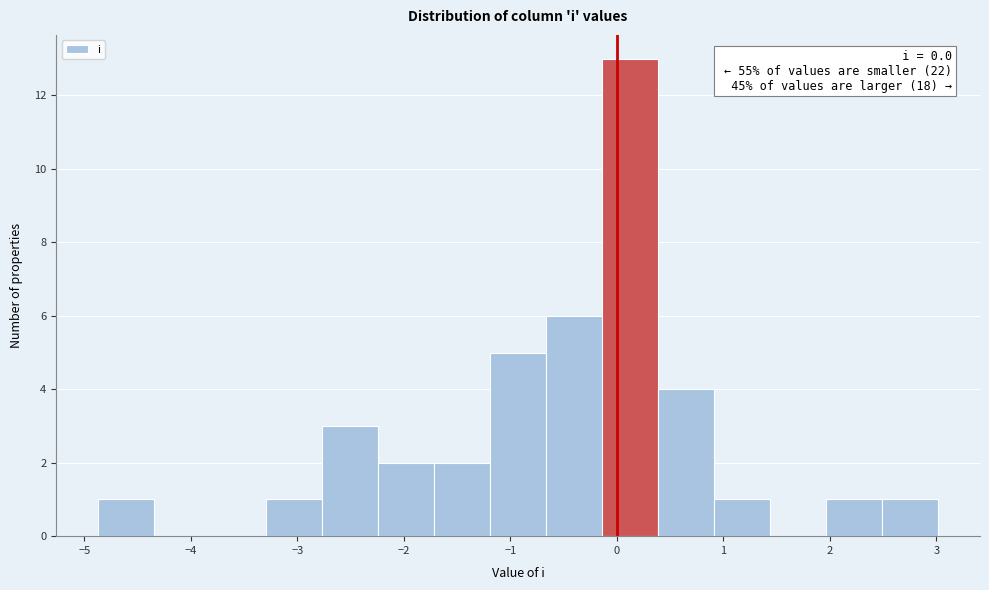

Over which range of the x-axis is the bar tallest?

-0.1 to 0.4